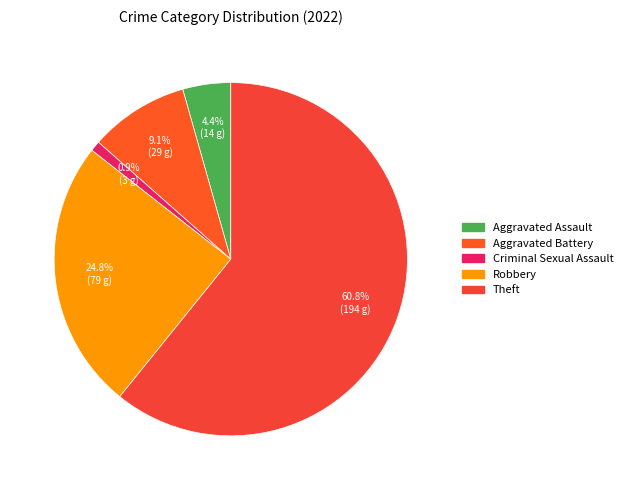

What is the change in value from Criminal Sexual Assault to Theft?

+191